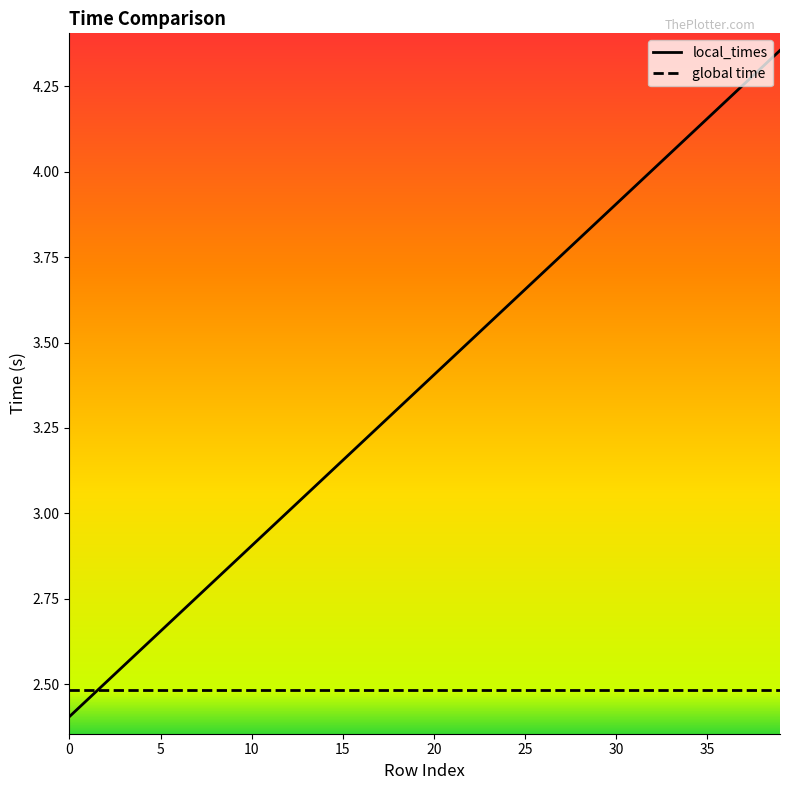

List the series in order of their peak value, highest first.

local_times, global time